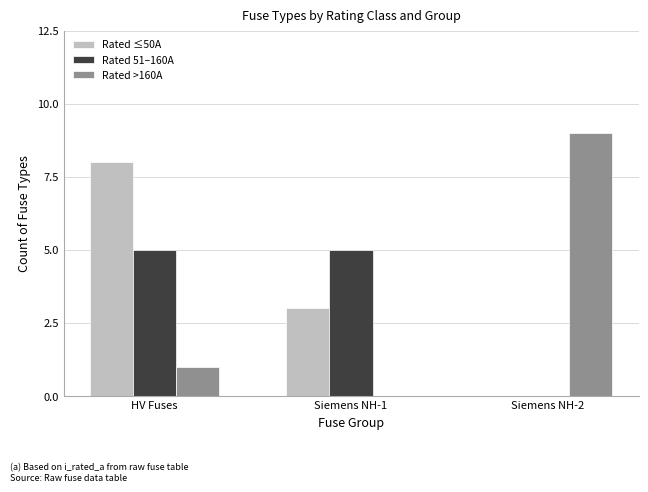

What is the sum of the Rated 51–160A values at Siemens NH-2 and Siemens NH-1?

5